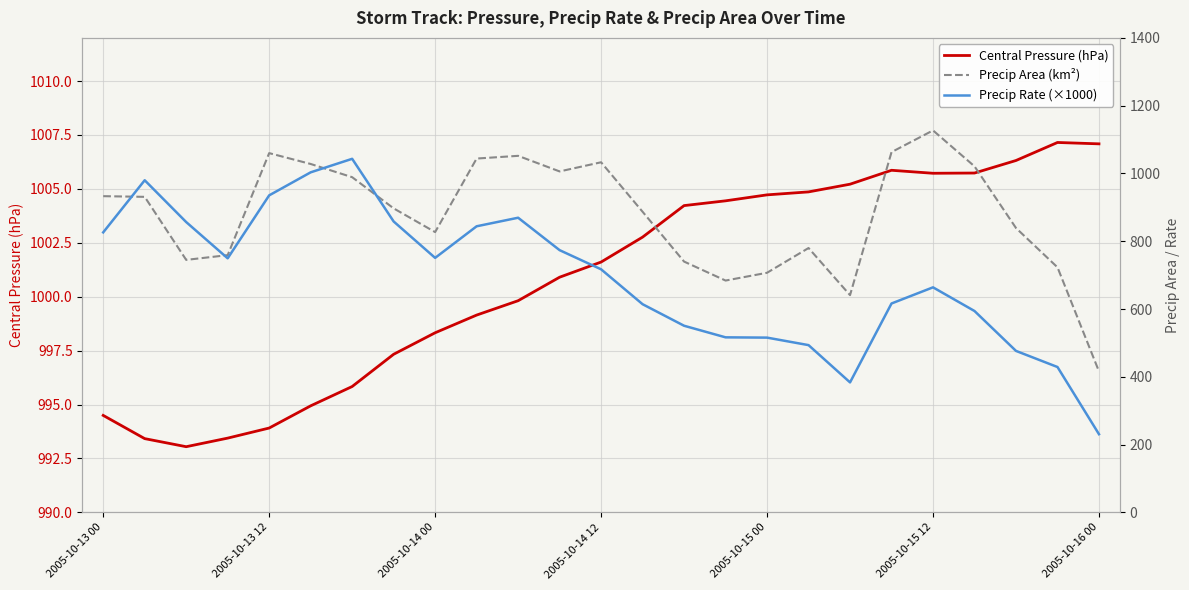

Does the chart display data point markers on the line(s)?

No